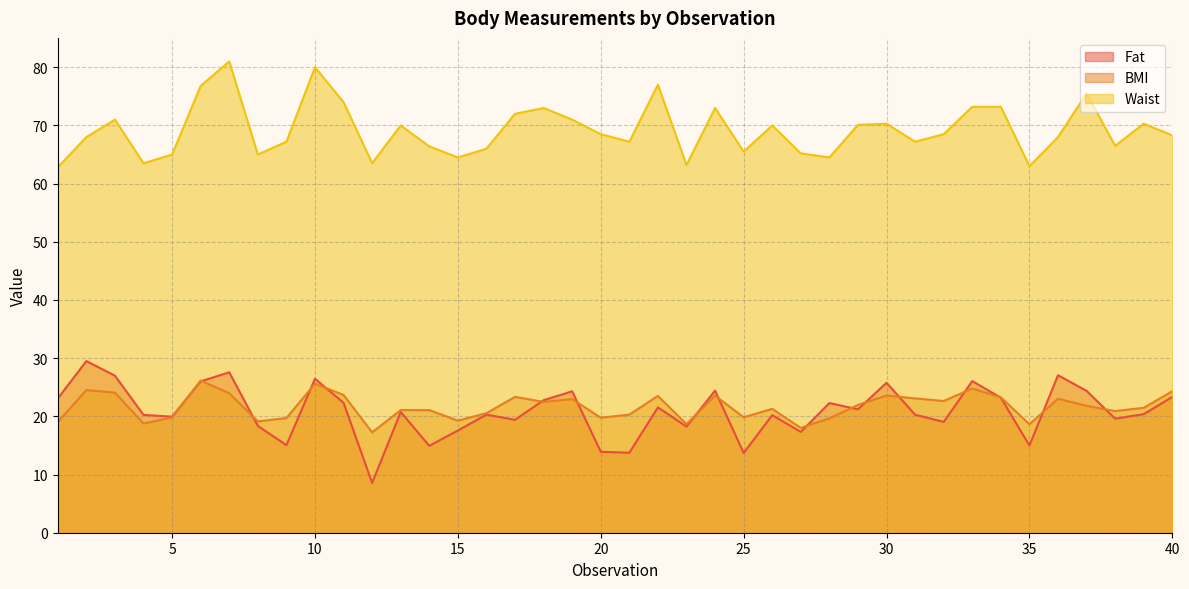

At which category is the sum across all series the highest?

7